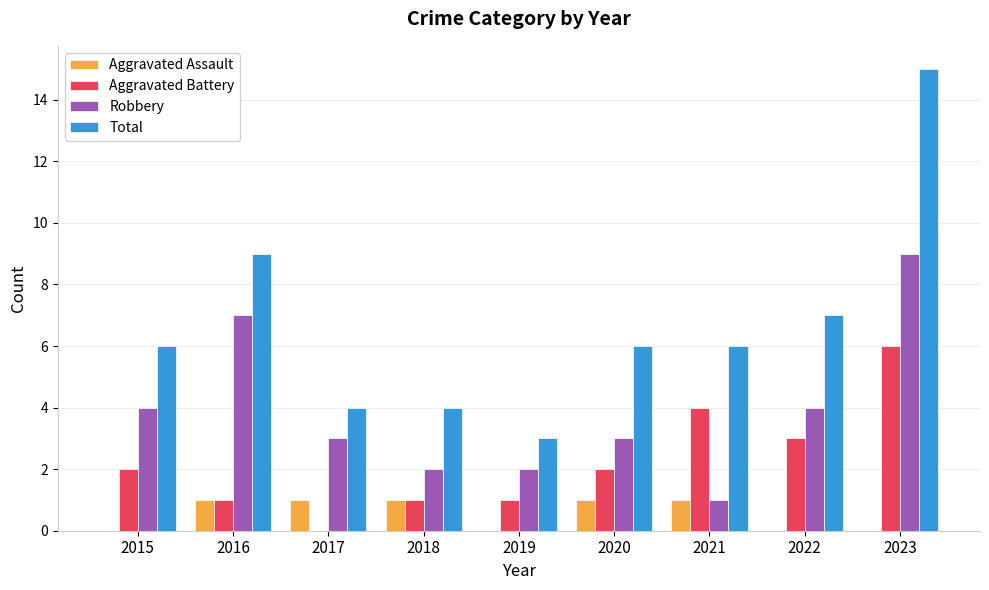

Which series has the widest spread of values?

Total